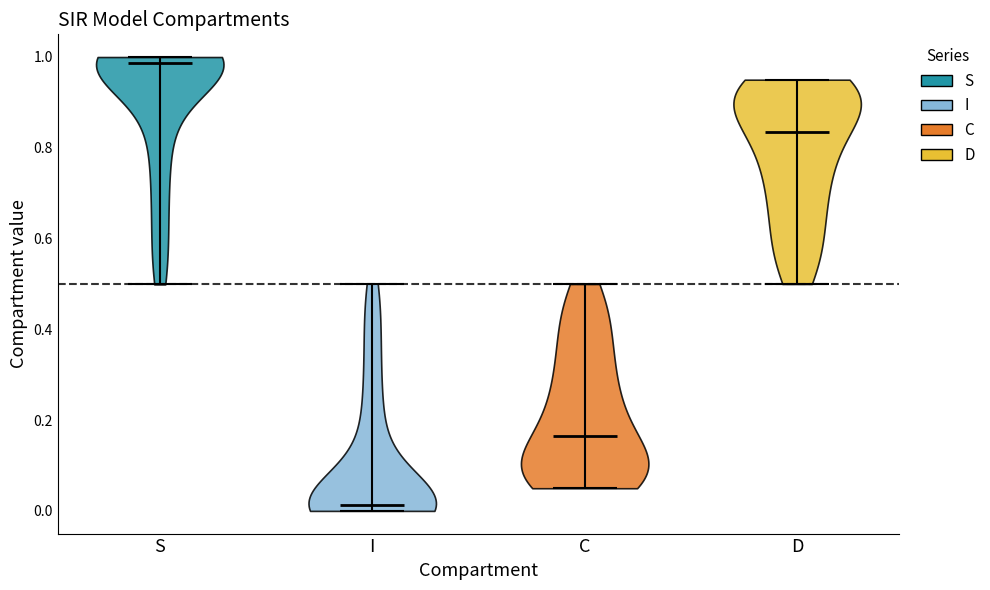

Which violin has the highest median line?

S